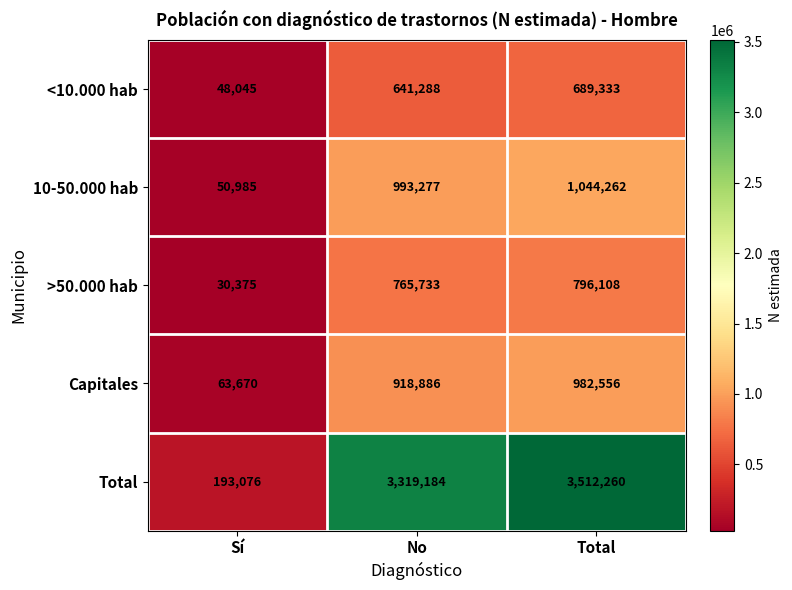

How many categories are shown in the chart?

3